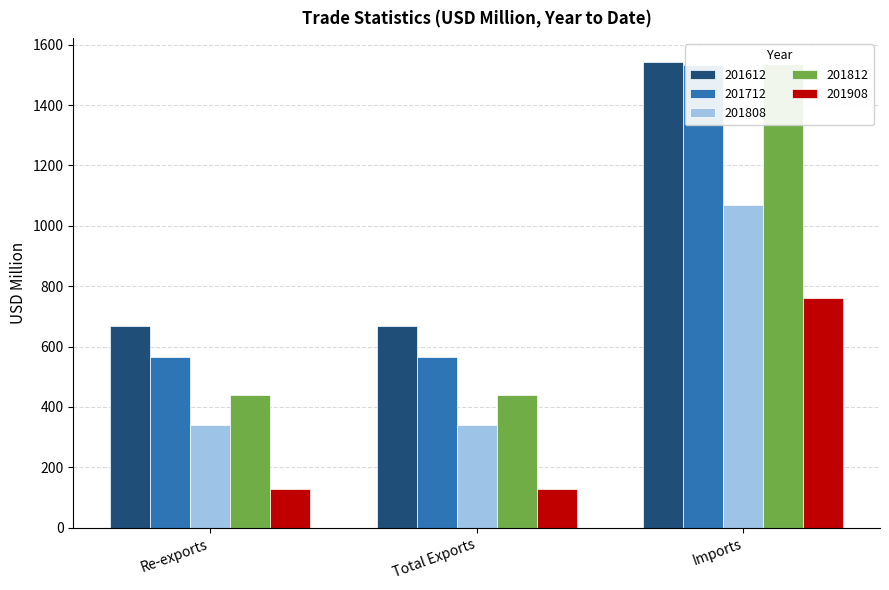

At which category is the sum across all series the highest?

Imports